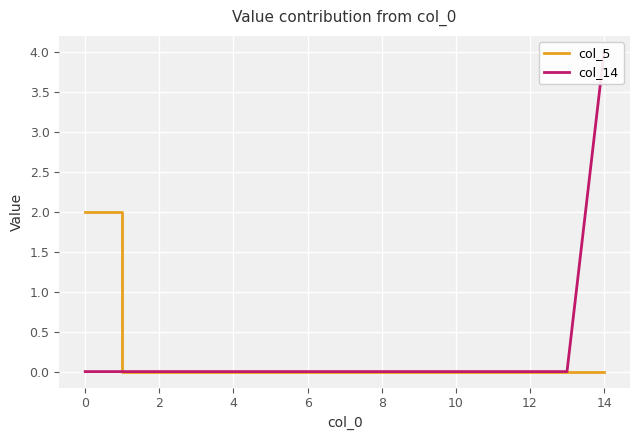

True or false: col_14 and col_5 intersect in this chart.

False